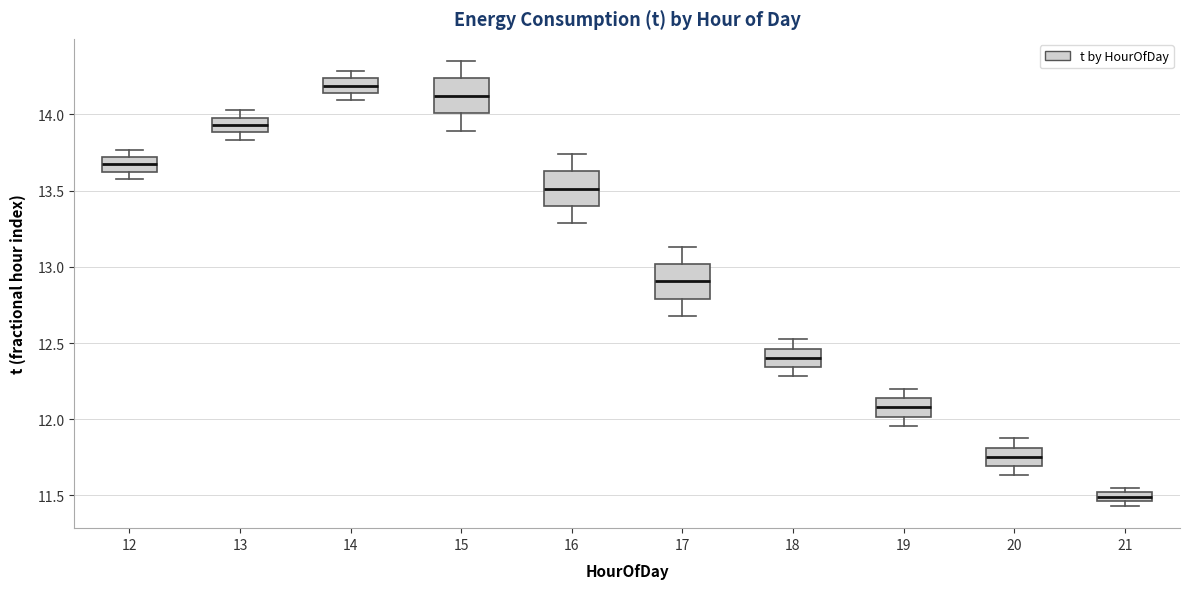

Which box's median line is the highest?

14